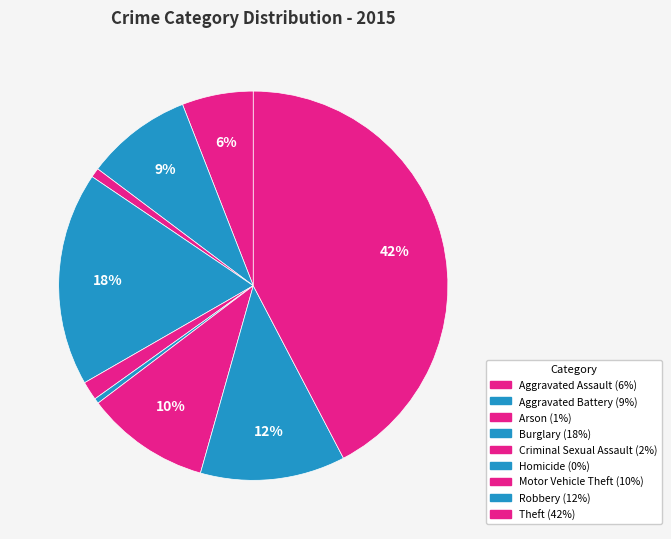

Count the number of slices in the pie.

9